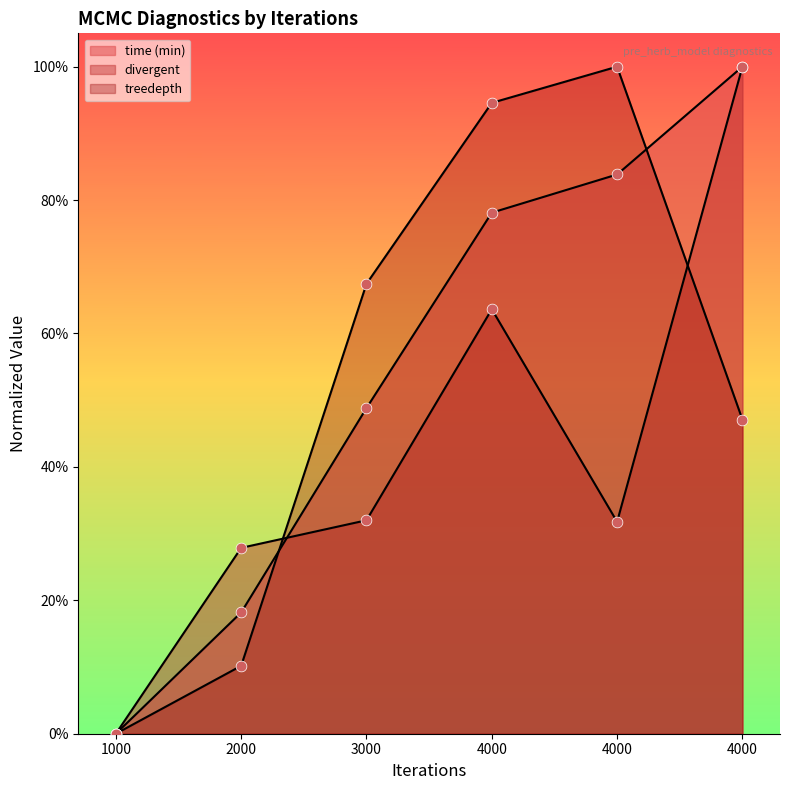

Which series reaches the minimum Y coordinate?

time (min)